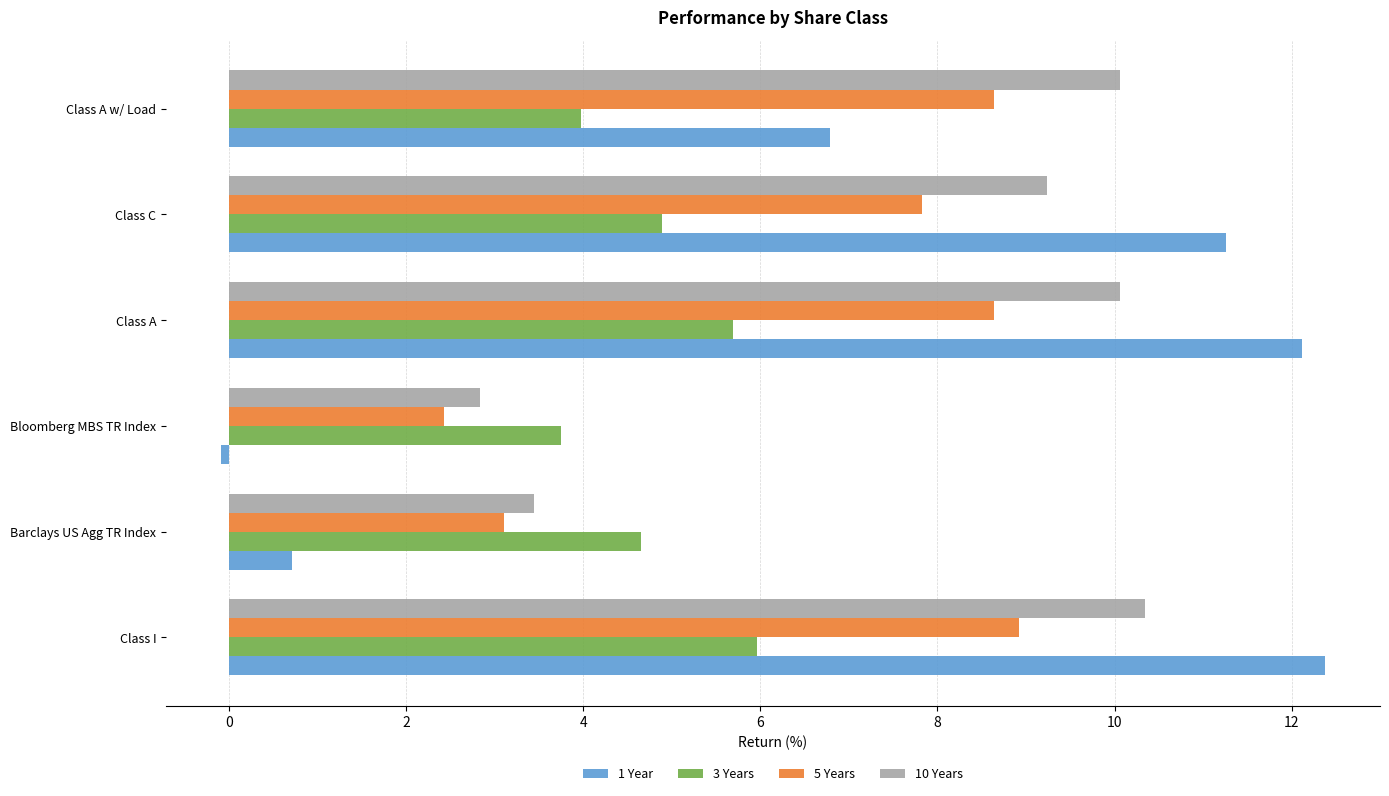

List the series in order of their overall mean, lowest first.

3 Years, 5 Years, 1 Year, 10 Years